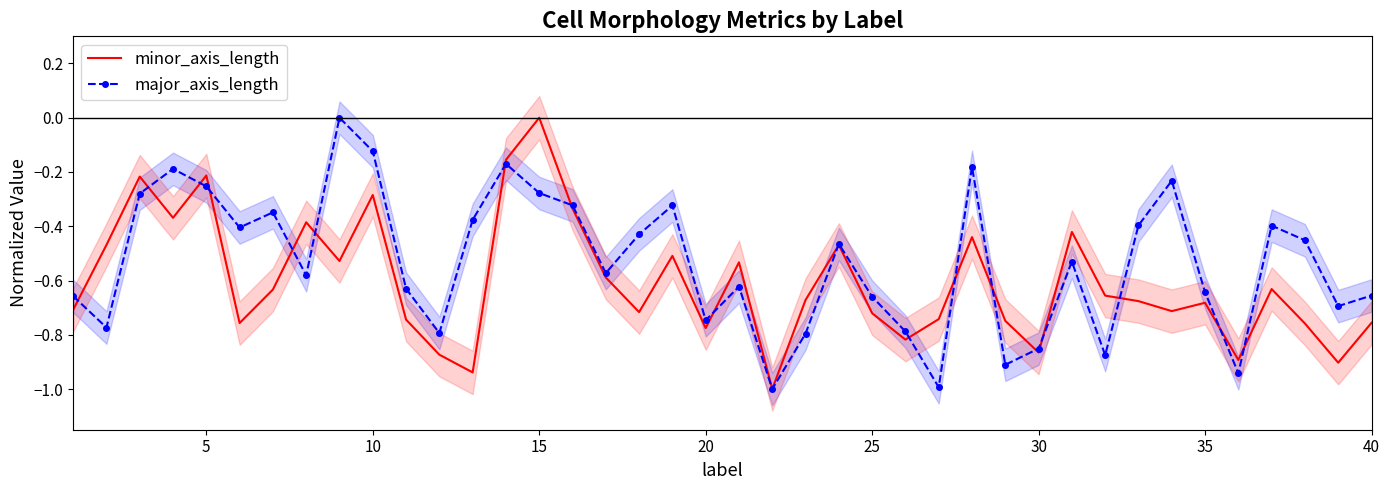

What is the average value of the major_axis_length series?

-0.5